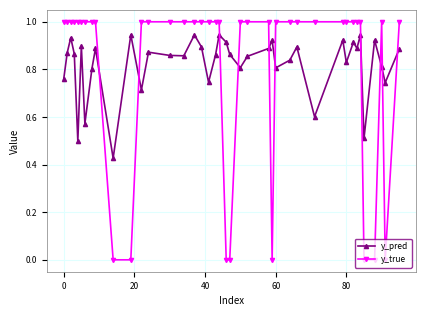

What is the sum of all y_pred values?

32.9